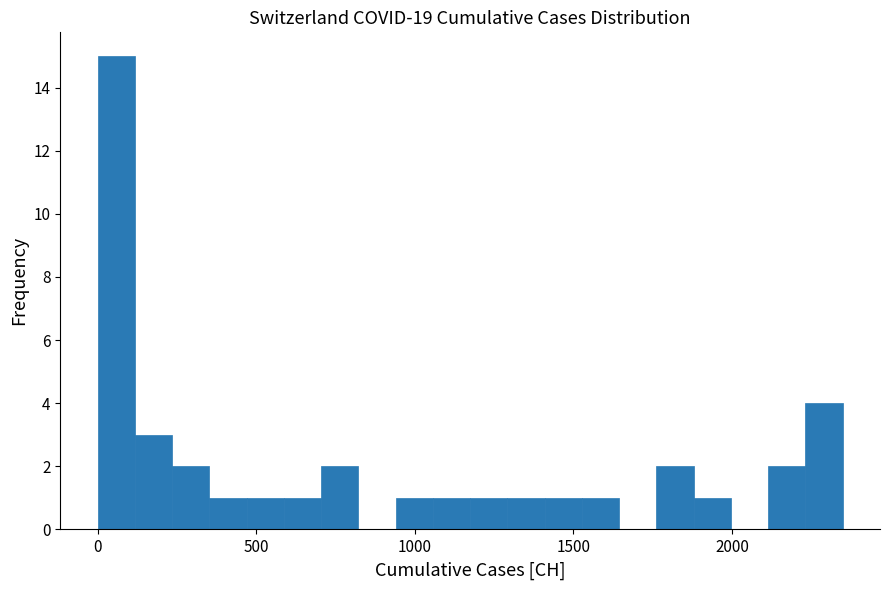

Around what value on the x-axis is the tallest bar? Give the approximate position of its centre, as read against the axis.

50